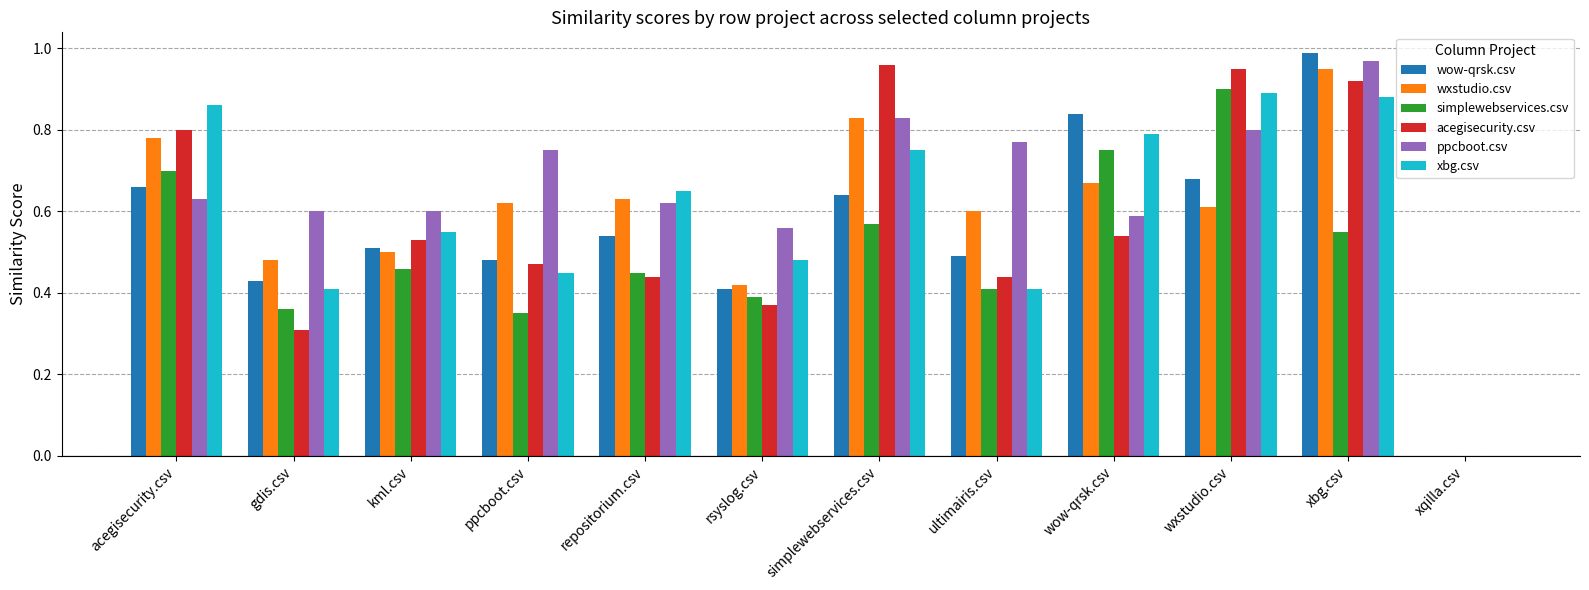

The value of ppcboot.csv at ultimairis.csv is 0.5. True or false?

False